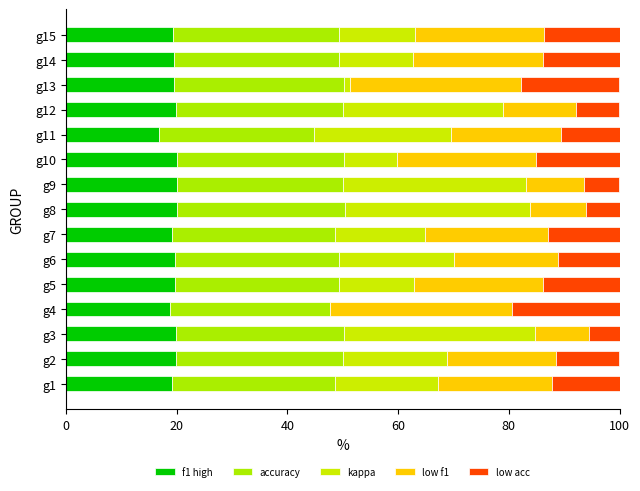

How many data points does each series have?

15